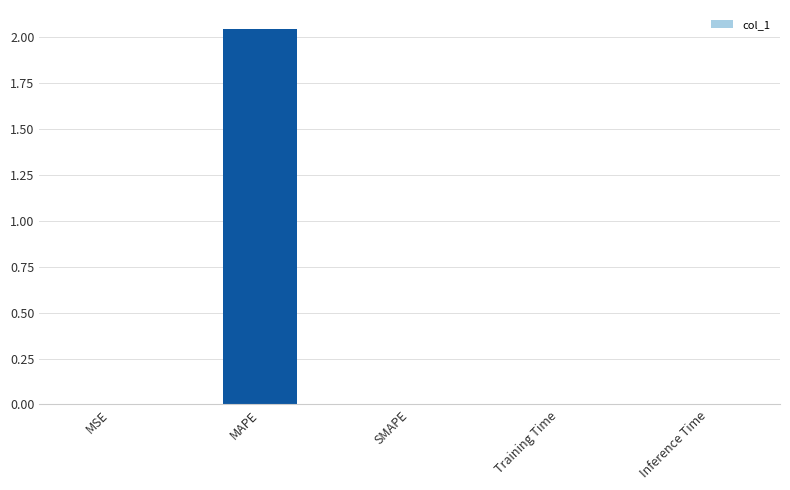

The chart shows a value of 0.0 at SMAPE. True or false?

True